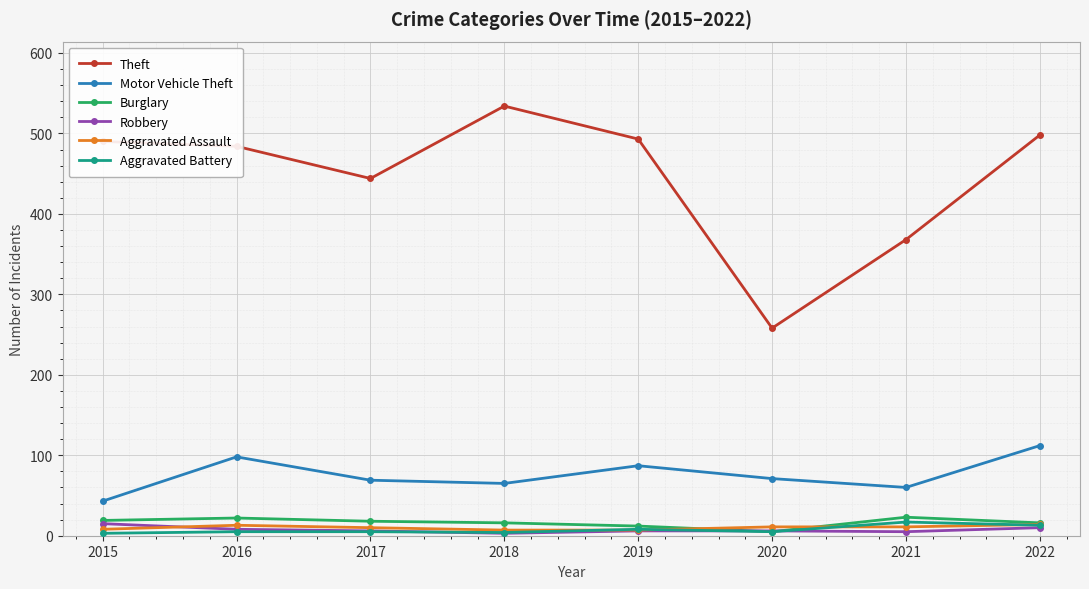

What is the sum of the Theft values at 2019 and 2018?

1027